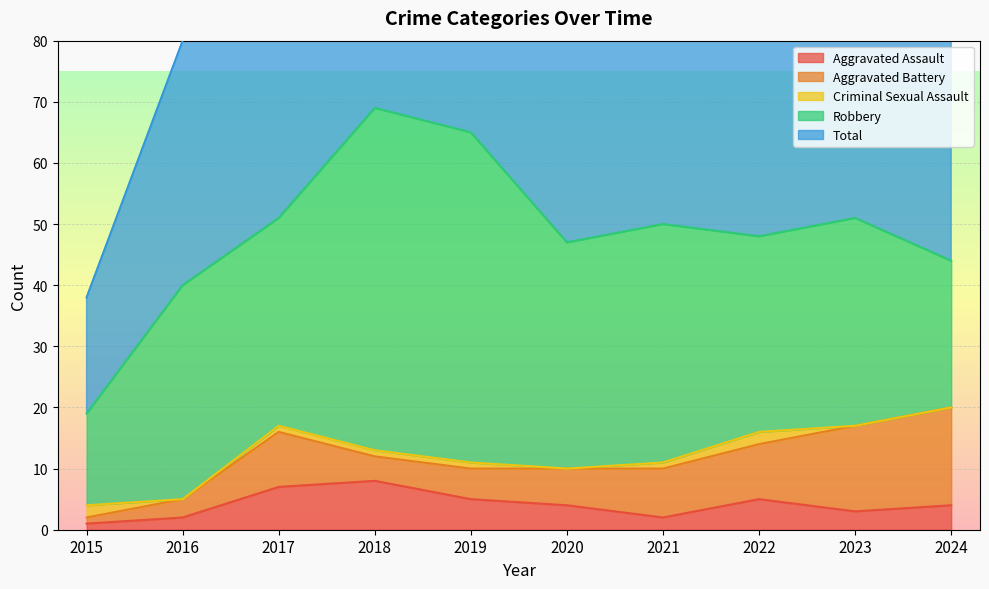

The value of Robbery at 2024 is 41. True or false?

False